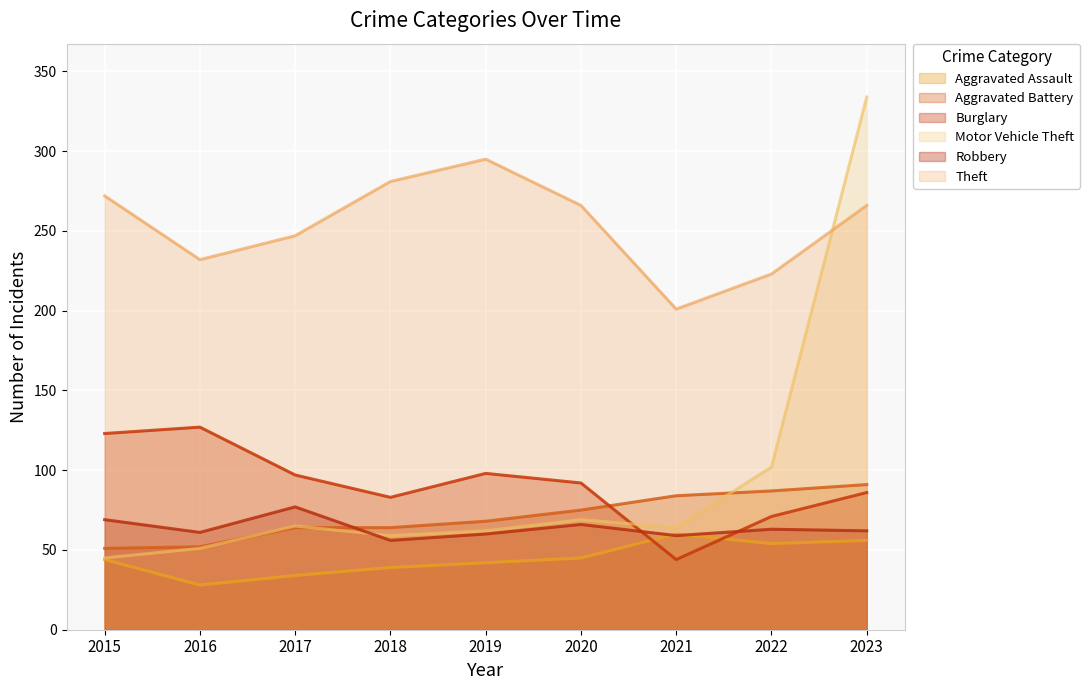

What is the difference between the maximum and minimum values in the Theft series?

94